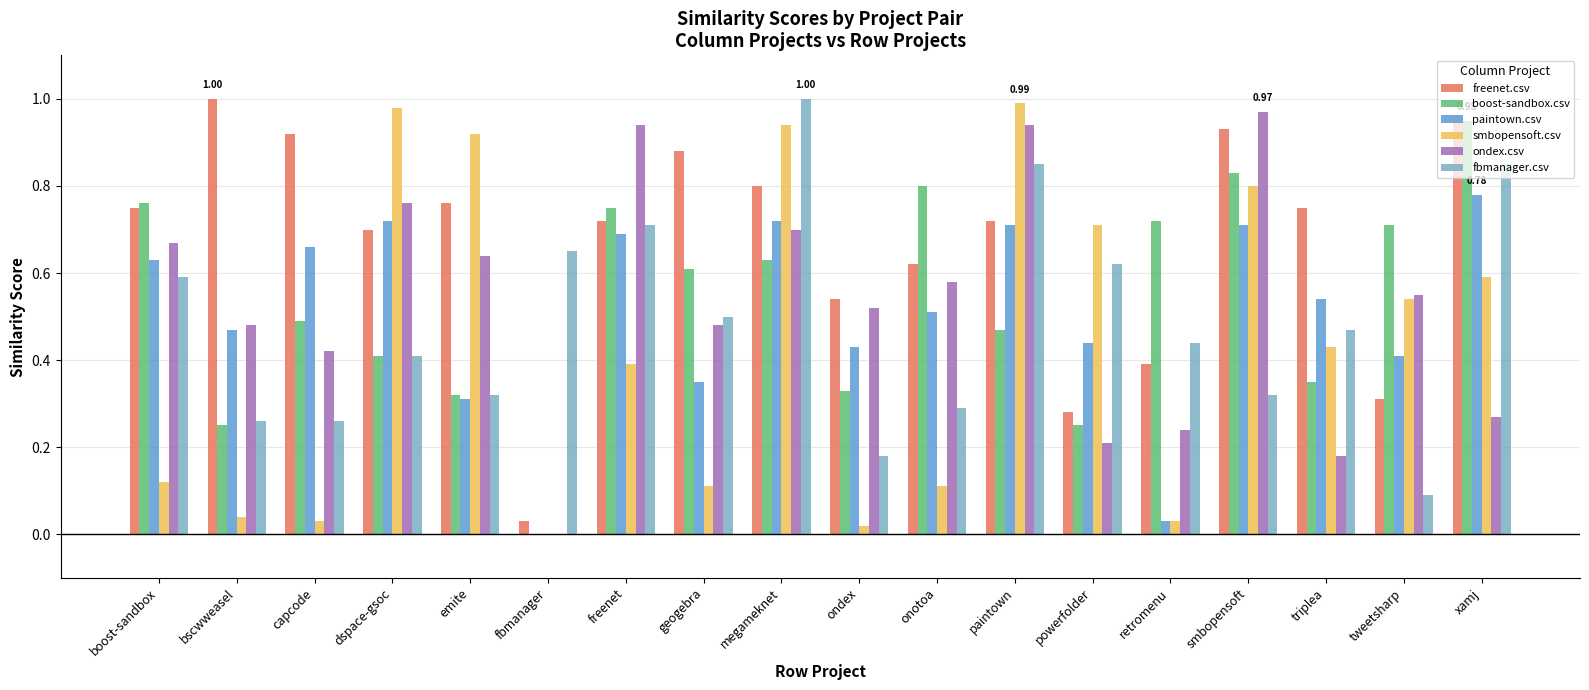

What is the sum of all paintown.csv values?

9.1